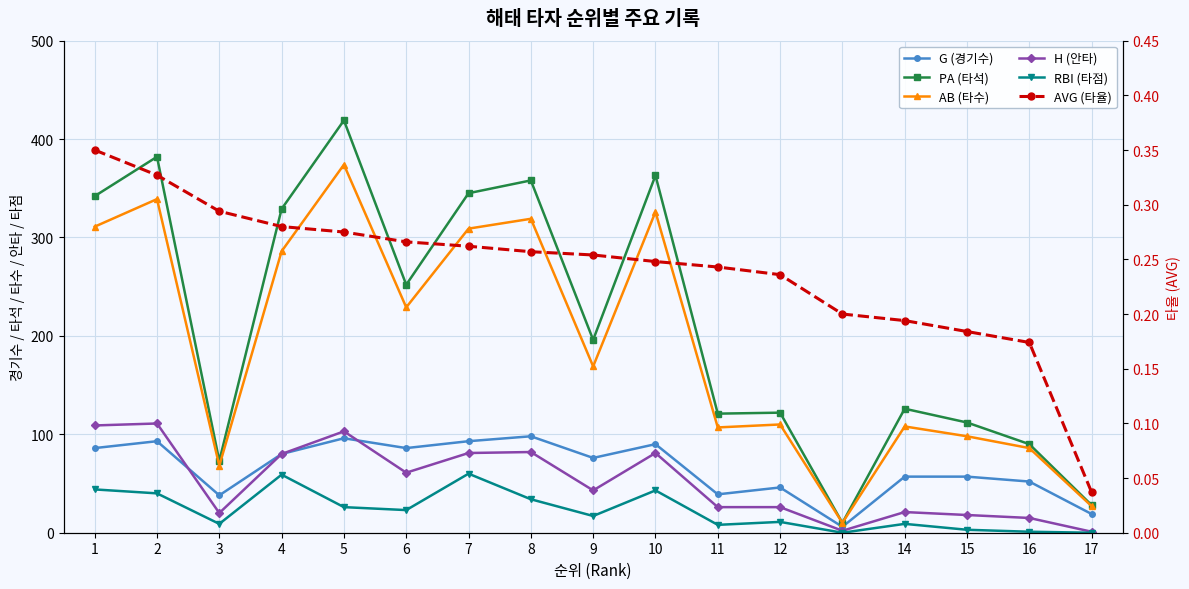

What are all the series names shown in the legend?

G (경기수), PA (타석), AB (타수), H (안타), RBI (타점), AVG (타율)